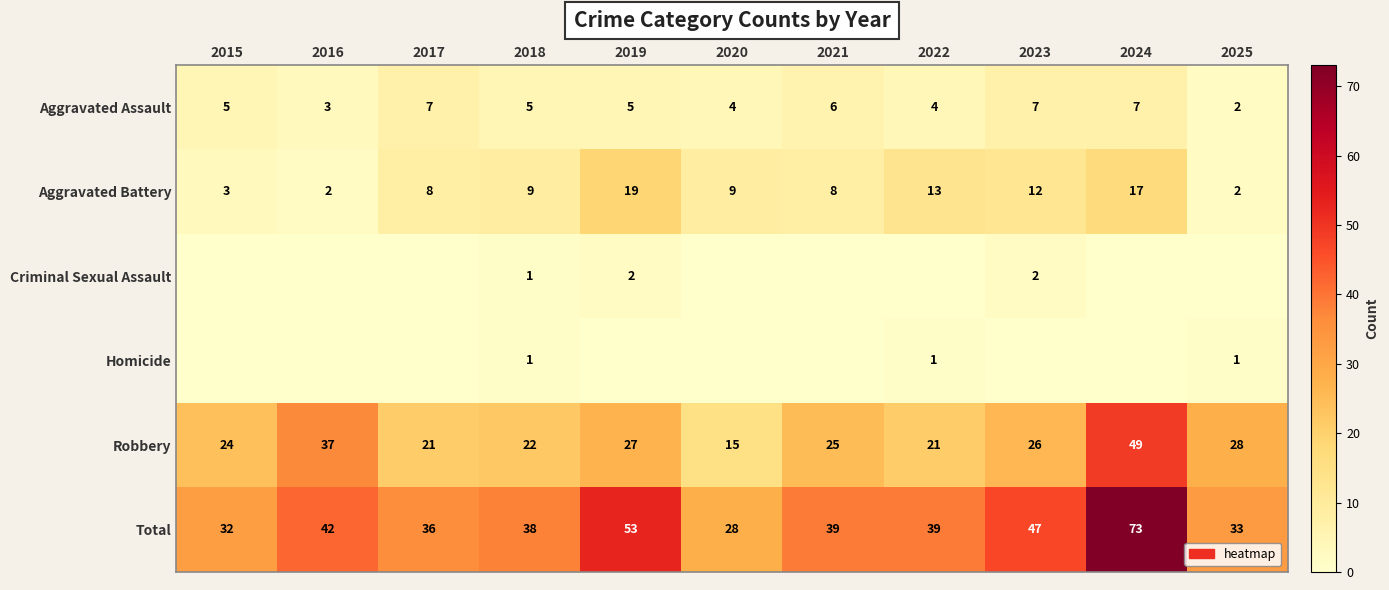

The Aggravated Battery series shows 9 at 2018. True or false?

True